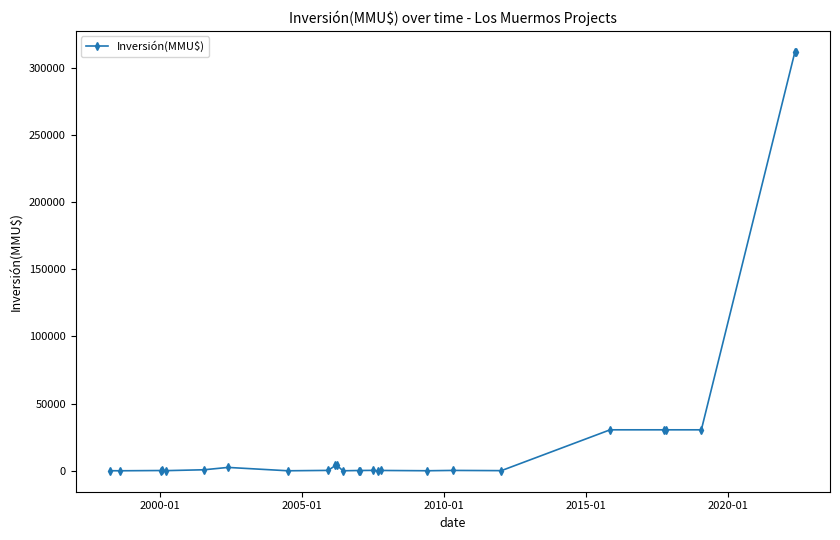

How many values are below 278?

13